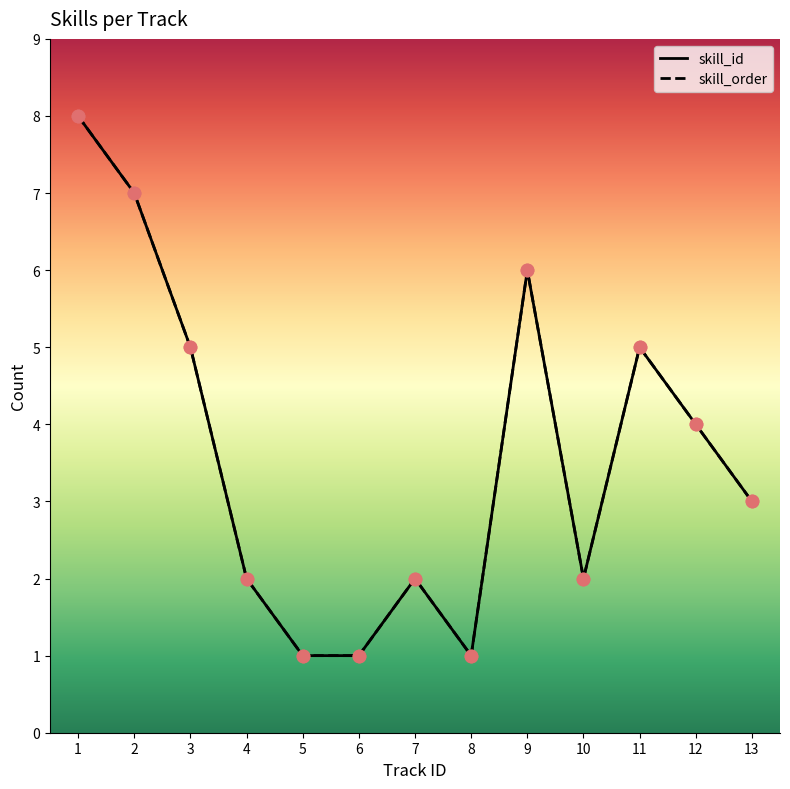

At which category is the sum across all series the highest?

1